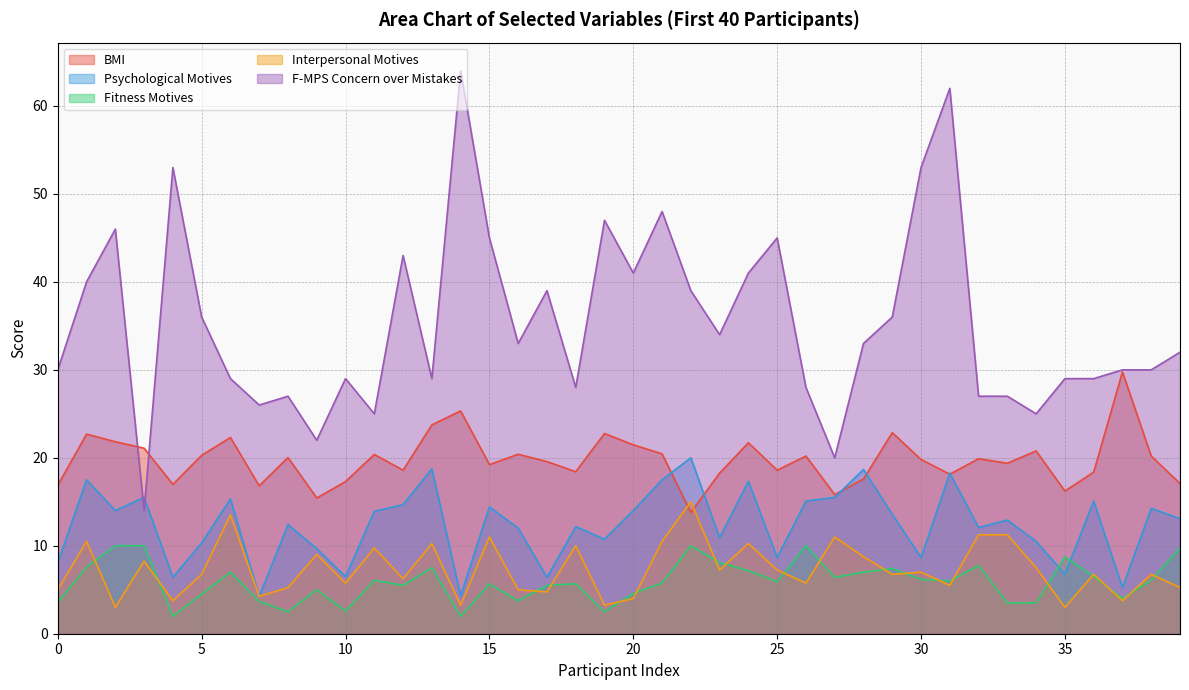

How many data points in Interpersonal_motives are above 6?

24